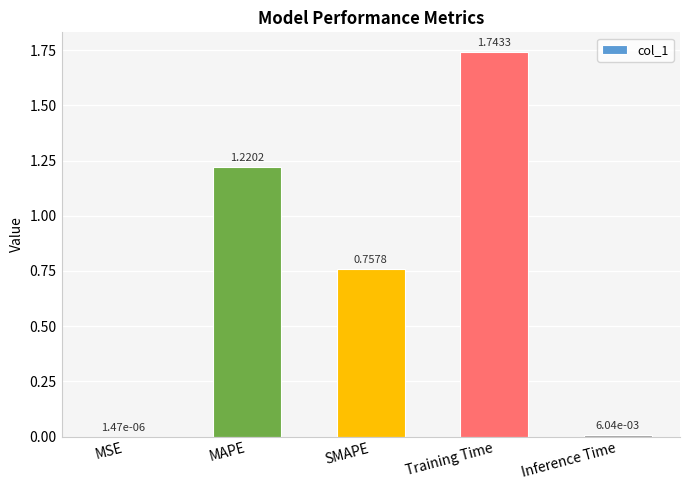

What is the difference between the values at Training Time and SMAPE?

1.0